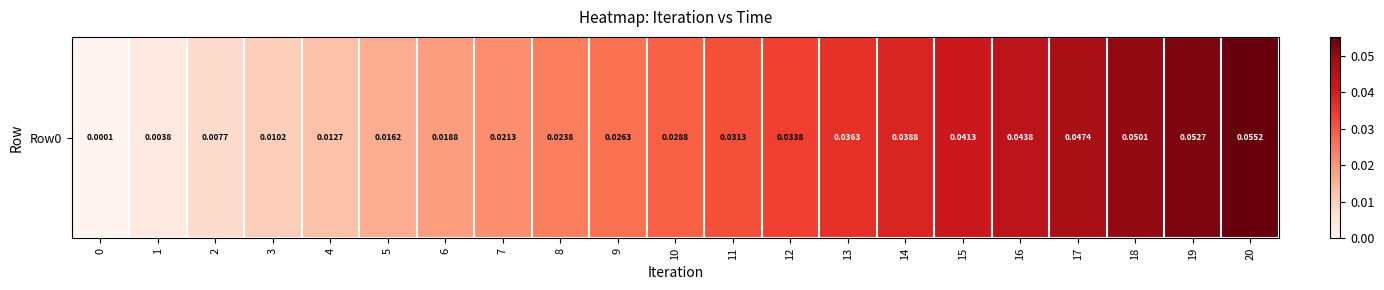

List the labels in order of value, smallest first.

0, 1, 2, 3, 4, 5, 6, 7, 8, 9, 10, 11, 12, 13, 14, 15, 16, 17, 18, 19, 20